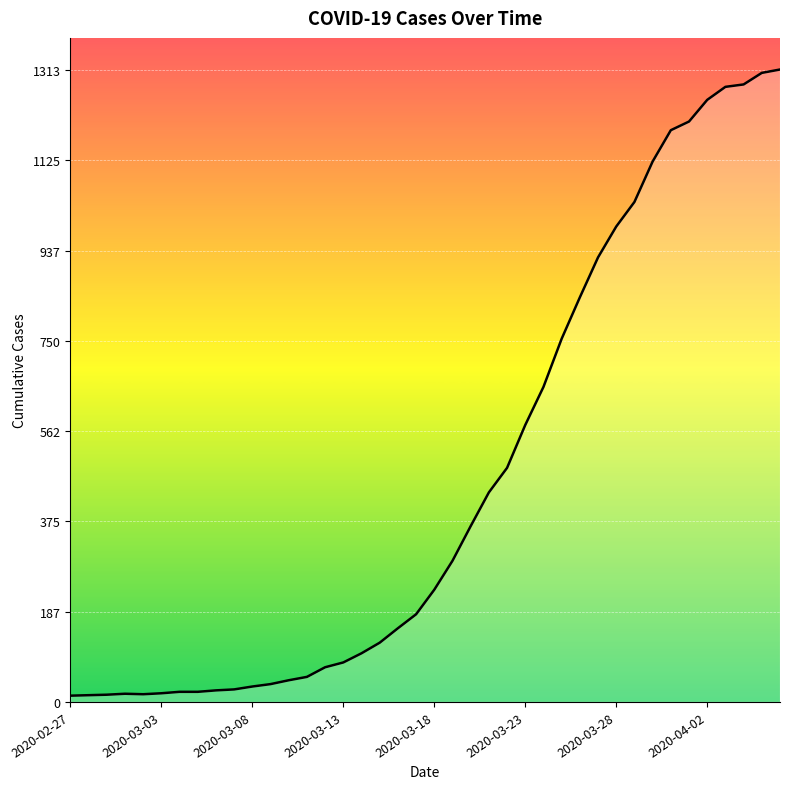

What is the greatest value displayed?

1313